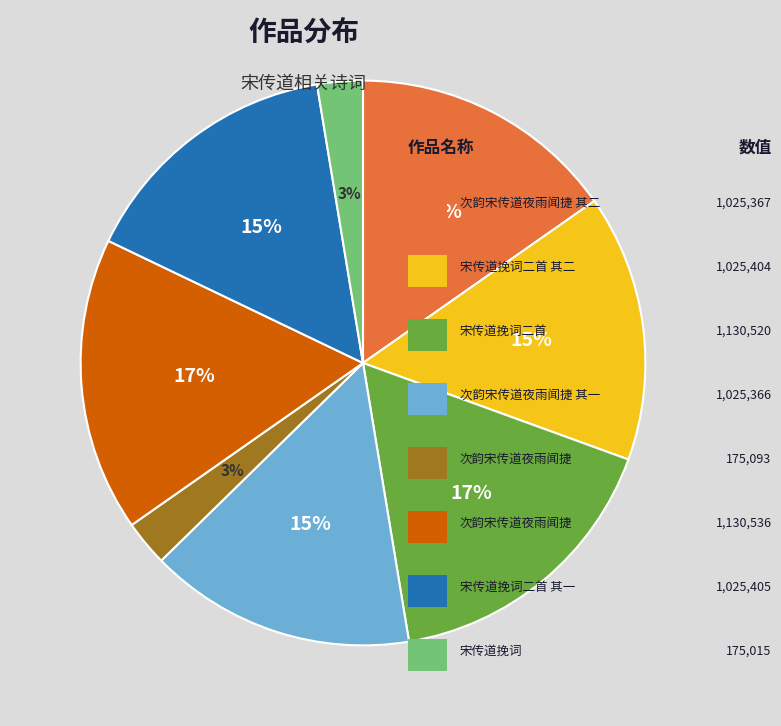

Is there any slice that represents more than half of the pie?

No